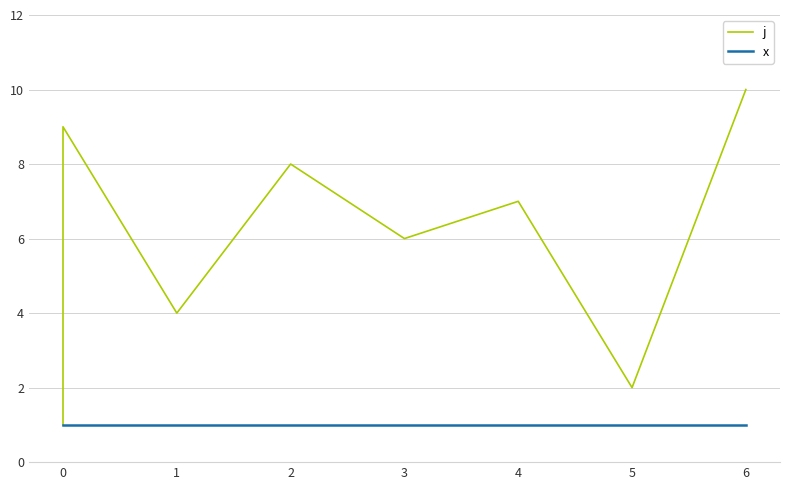

What is the value of the x point at the 2nd from the left?

1